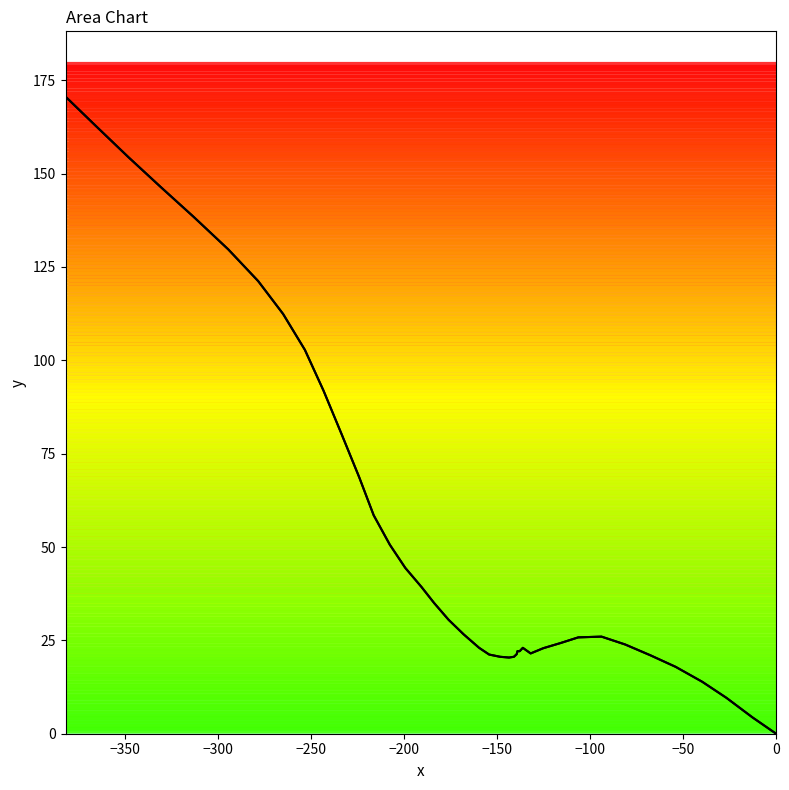

How many data points does each series have?

40